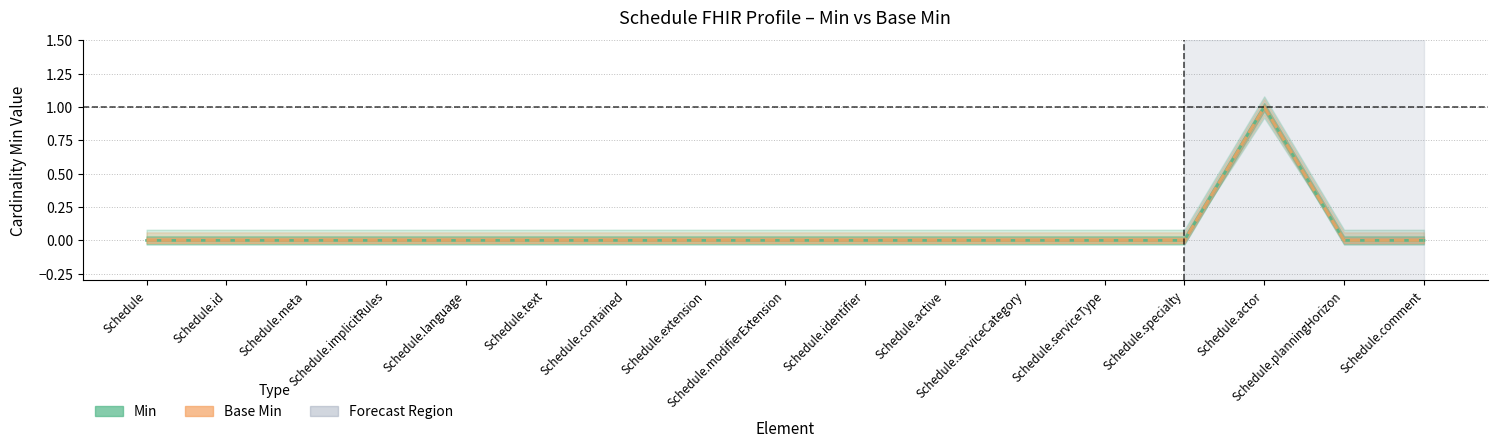

What position from the left is Schedule.contained?

7